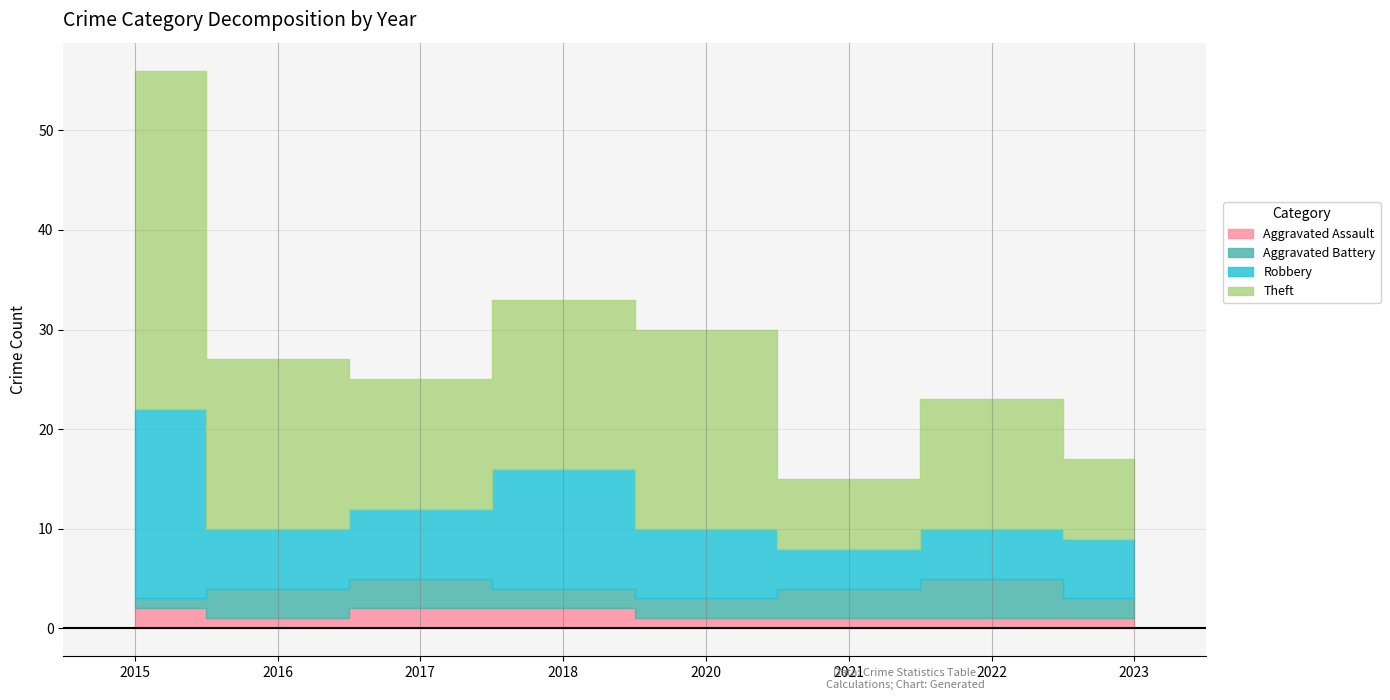

Is it true that Aggravated Assault equals 2 at 2018?

True